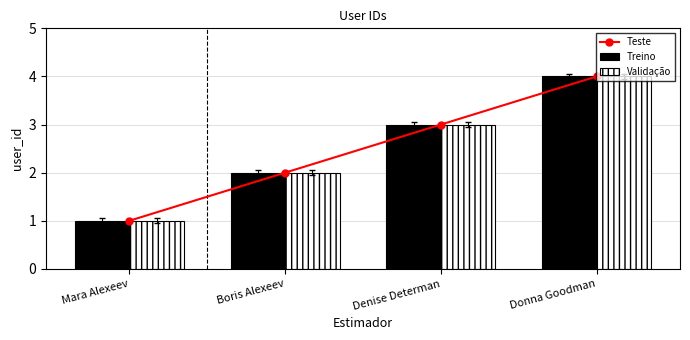

What is the lowest value of the Teste series?

1